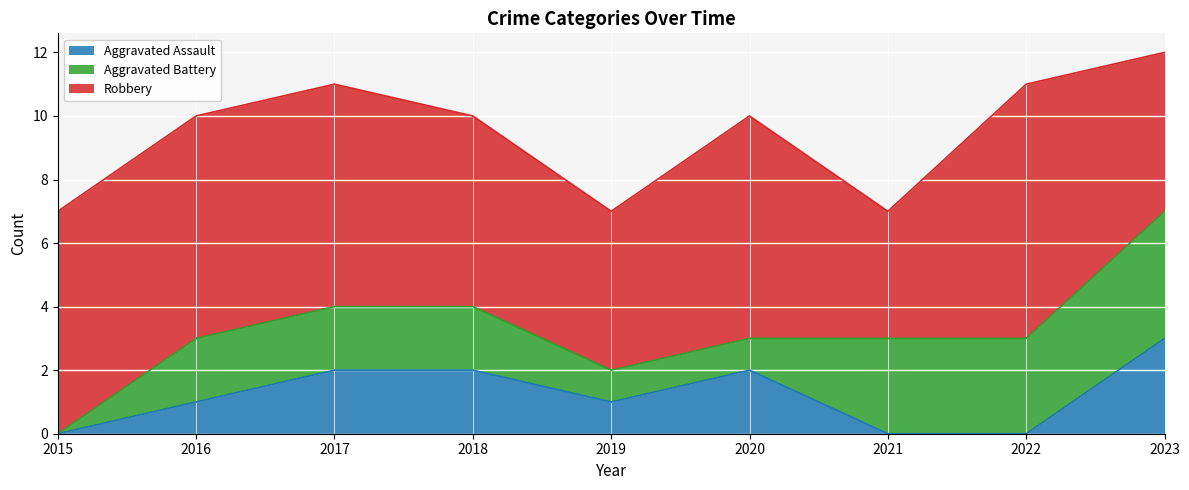

Is it true that Aggravated Battery equals 4 at 2023?

True